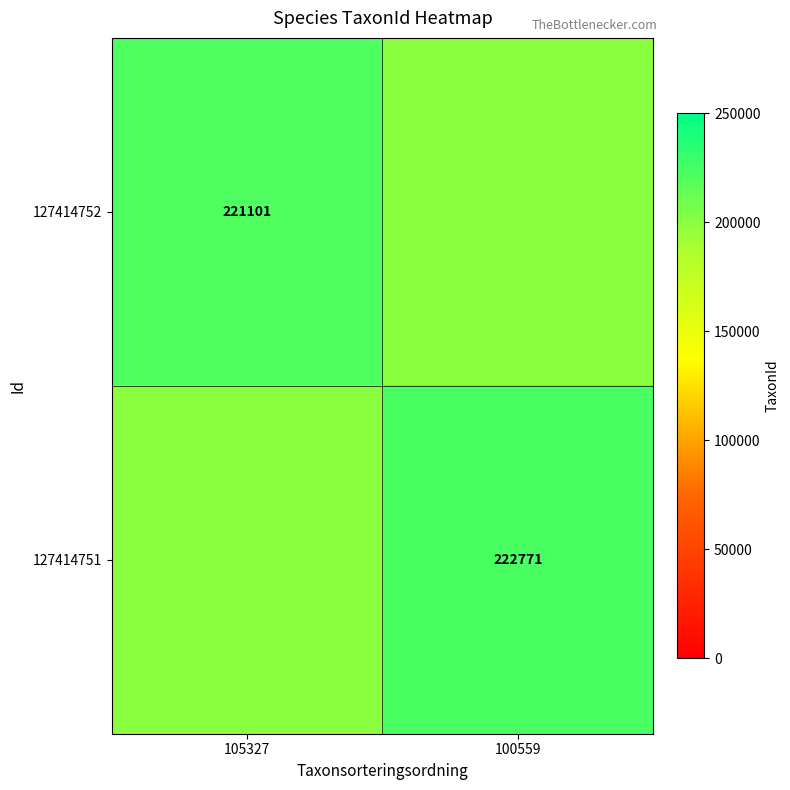

What is the greatest value displayed?

222771.0